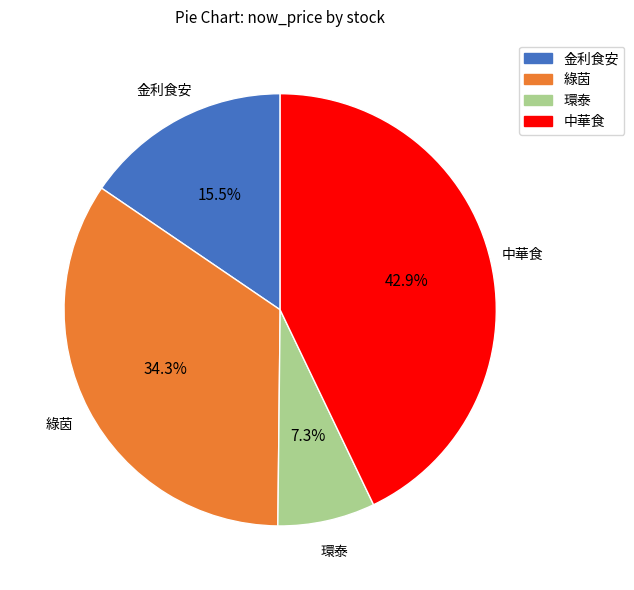

To the nearest percent, what is the difference between the largest and smallest slice percentages?

36%